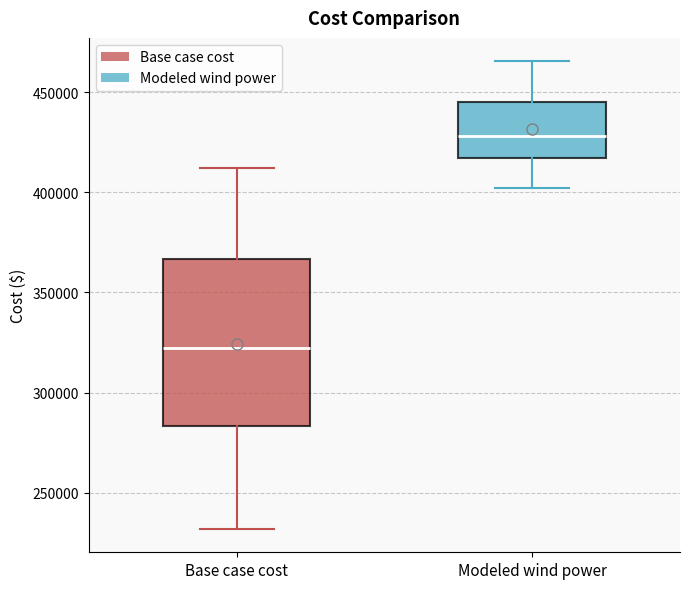

Reading left to right, read every box against the y-axis: the position of its median line, the range the box covers, and the ends of its whiskers. The values are not printed on the chart, so give them approximately, as read against the axis.

Base case cost: median 320000, box 285000 to 365000, whiskers 230000 to 410000
Modeled wind power: median 430000, box 415000 to 445000, whiskers 400000 to 465000